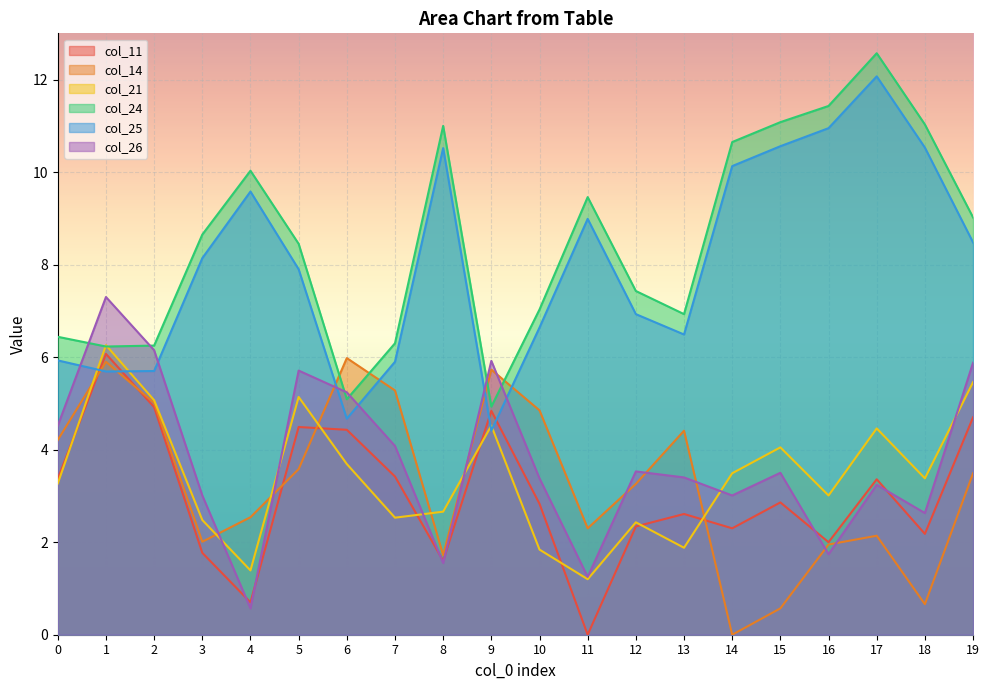

True or false: col_26 has more than 0 interior local peaks.

True